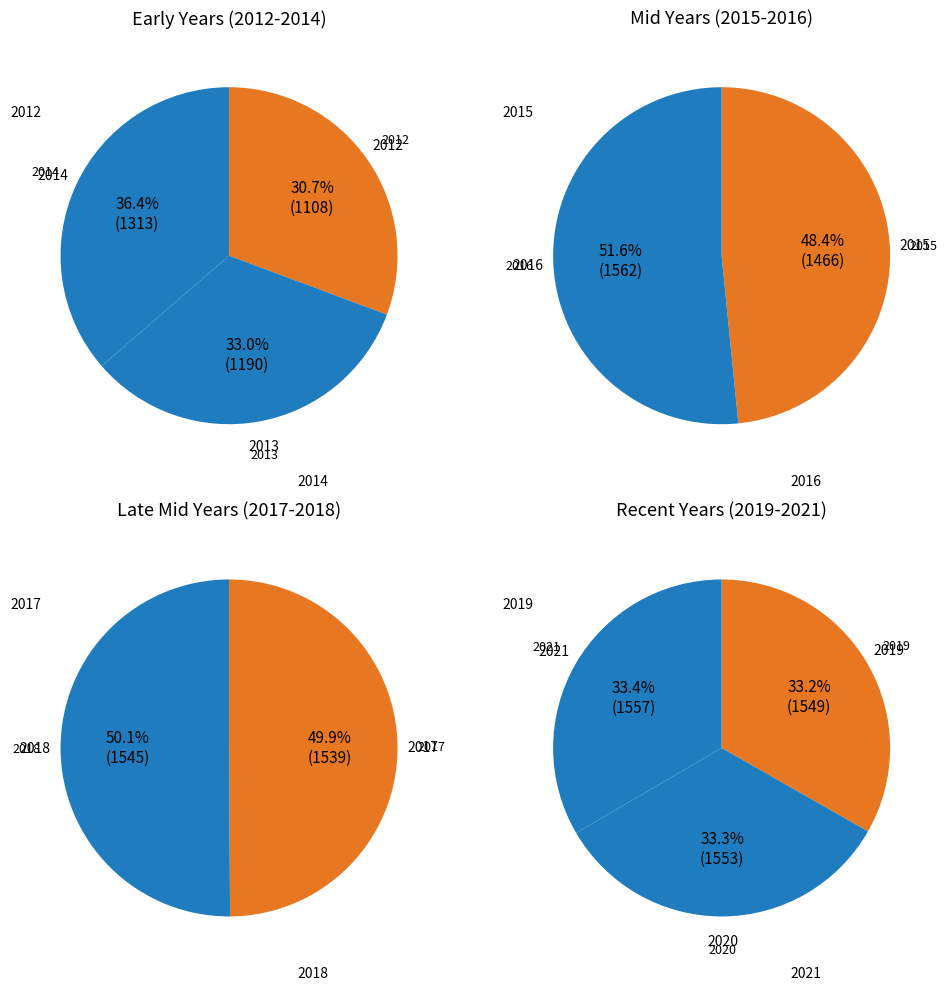

Which has a higher value, 2012 or 2016?

2016